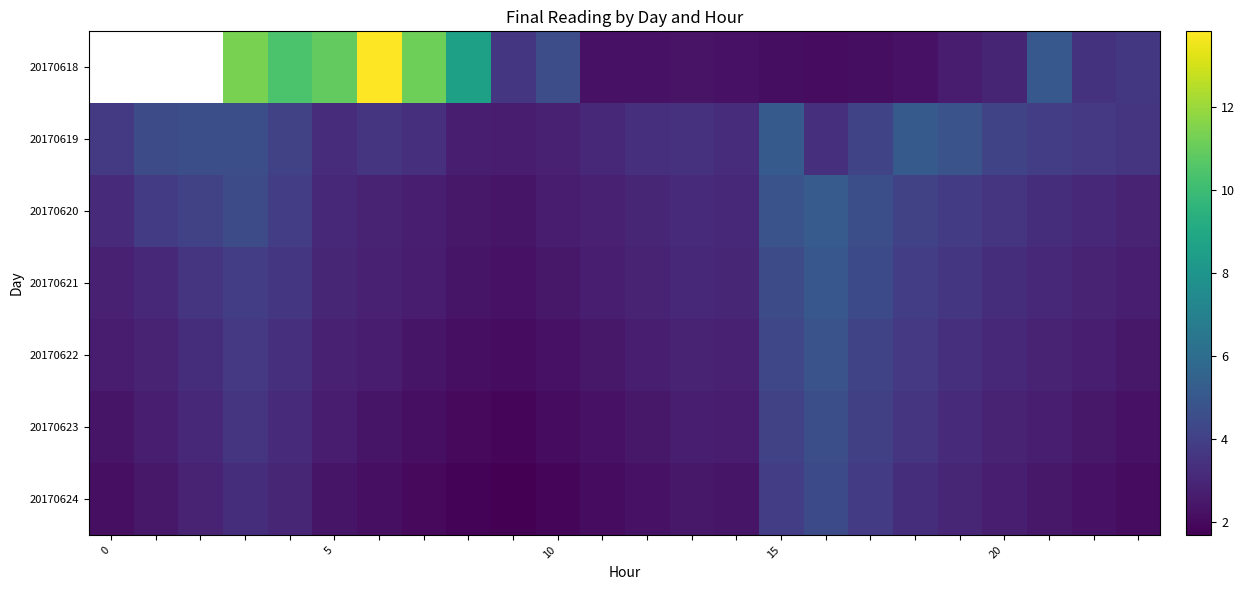

Rank the series by their average value, from highest to lowest.

20170618, 20170619, 20170620, 20170621, 20170622, 20170623, 20170624